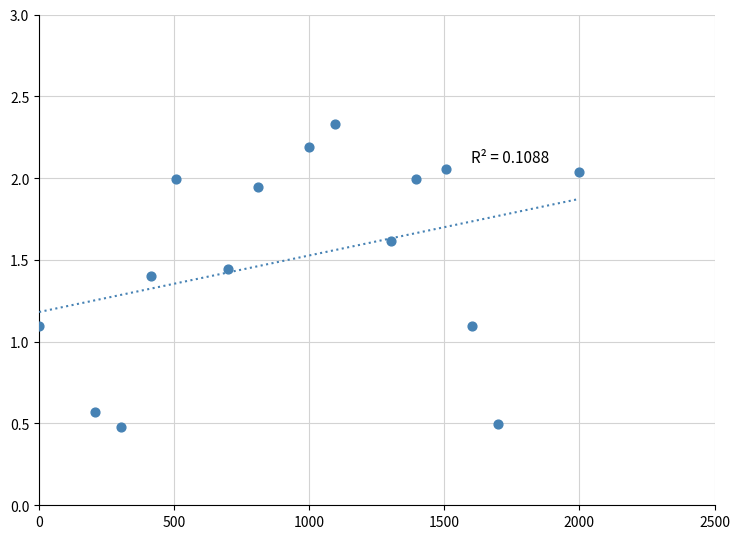

What is the range of X values (max minus min)?

2000.0